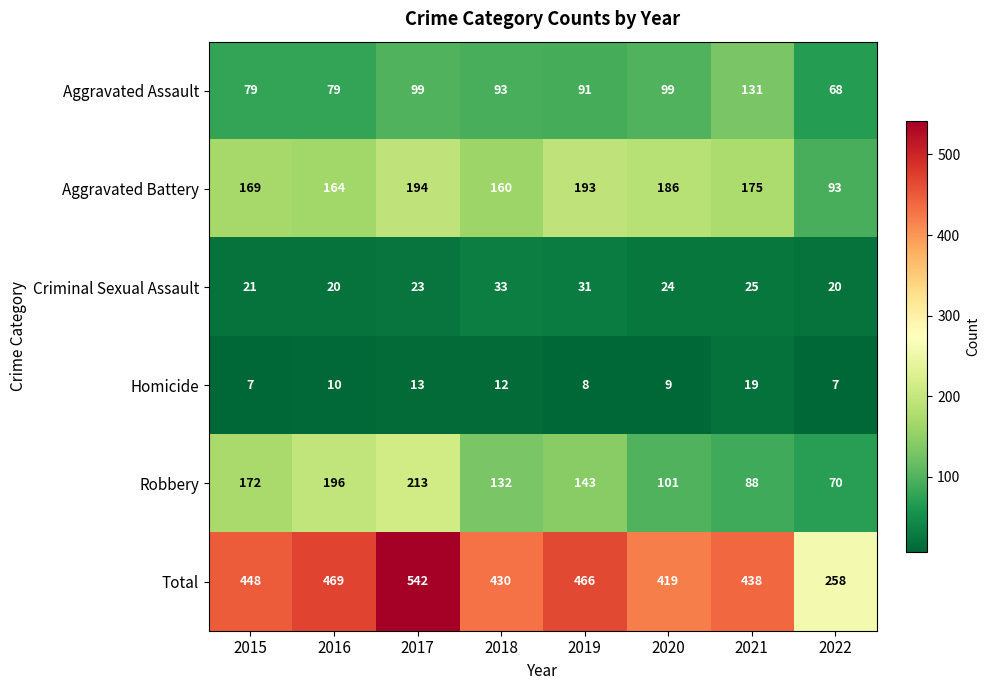

Which series has the largest range (max minus min)?

Total